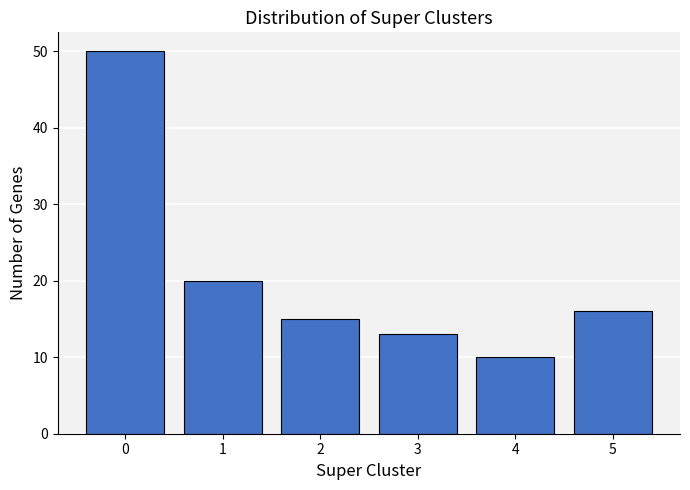

Reading left to right, list all the values displayed in this chart.

50	20	15	13	10	16